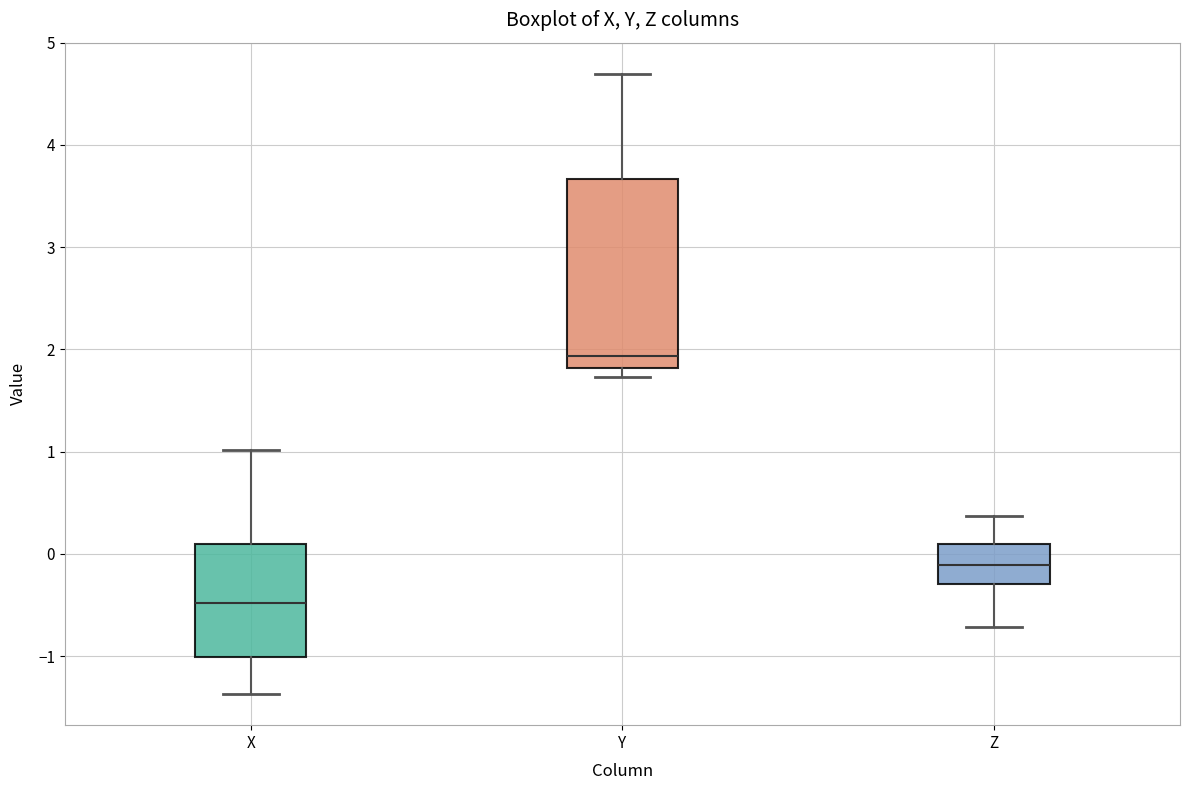

Which box is the tallest, from its lower edge to its upper edge?

Y